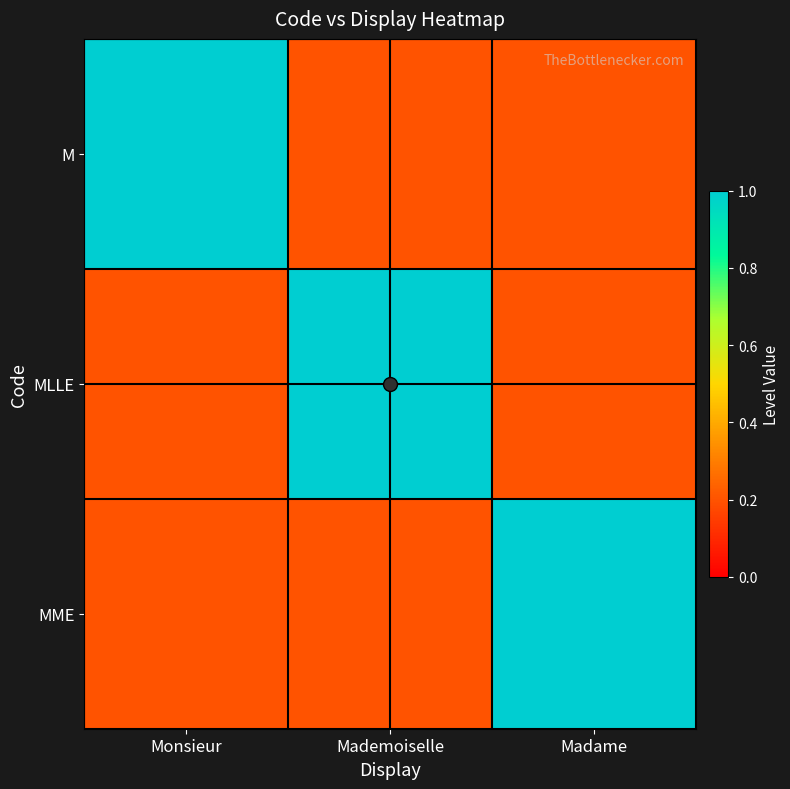

Which series has the widest spread of values?

M